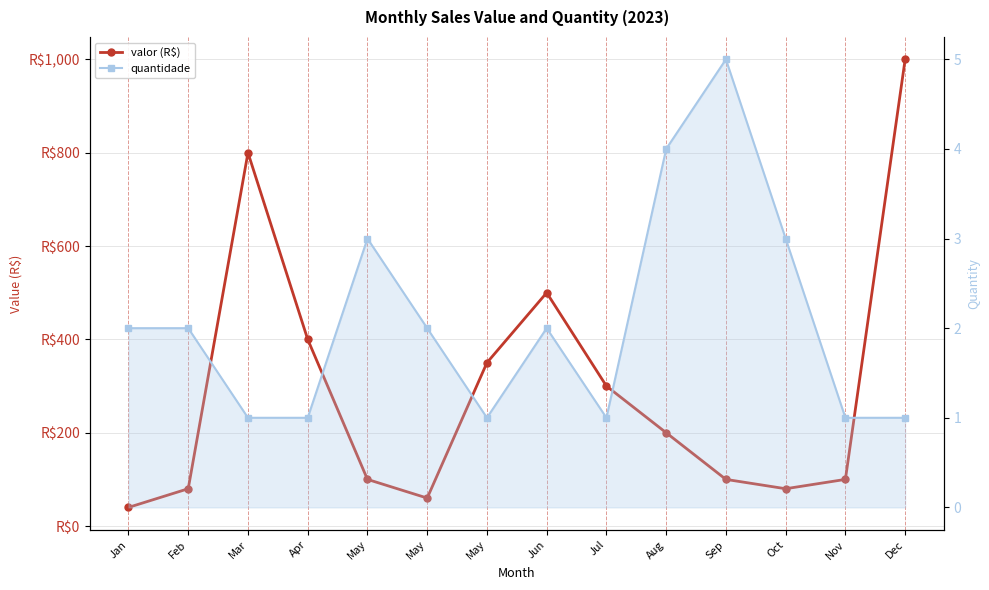

Which has a higher value, Jan or May?

May